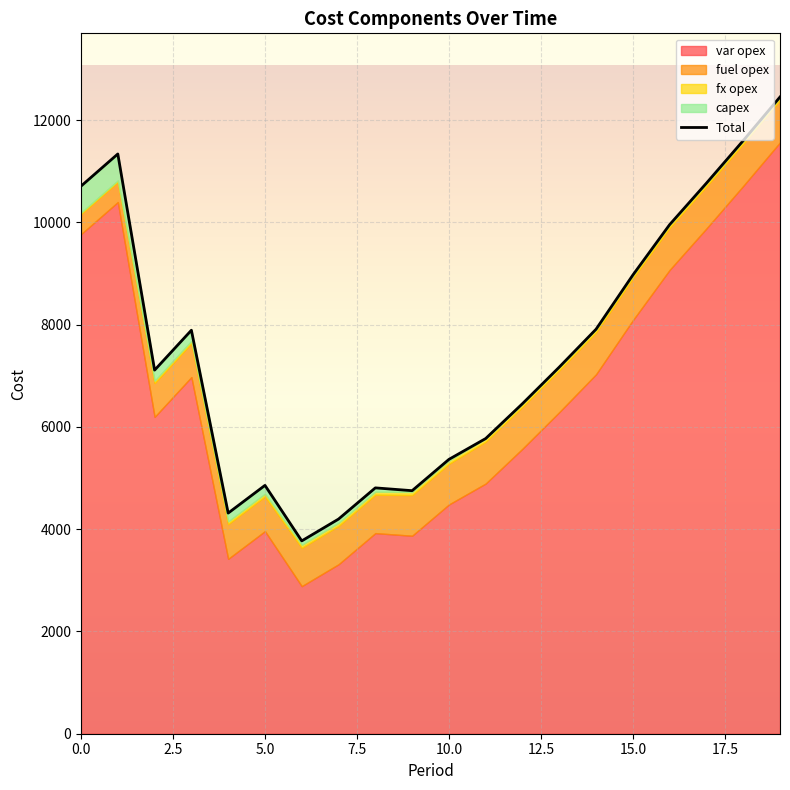

What is the sum of all var opex values?

132301